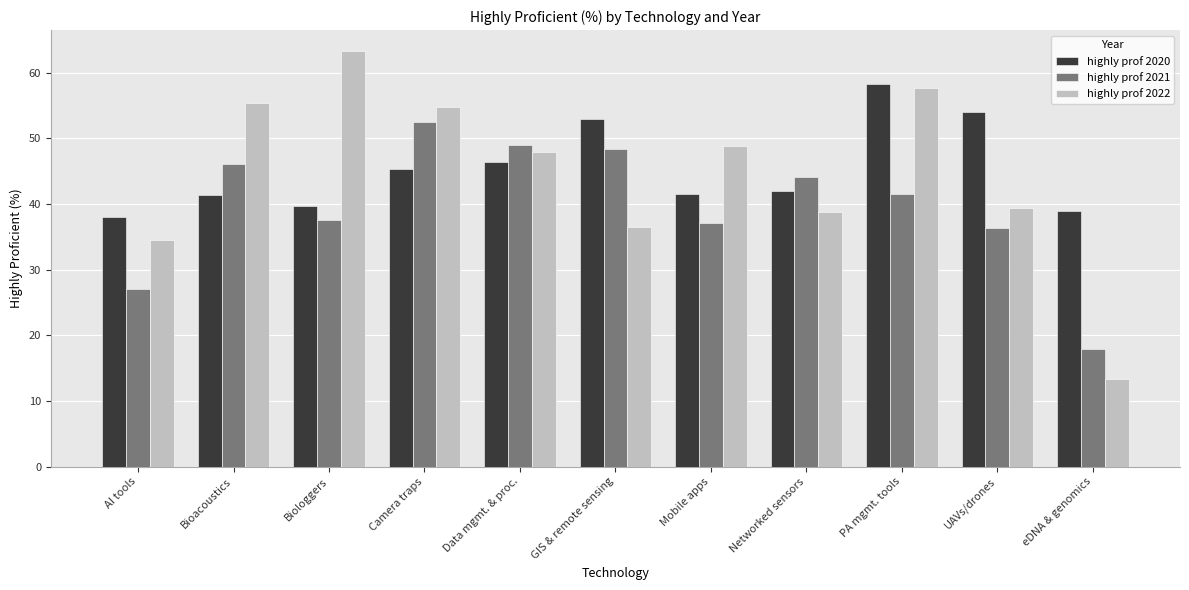

What is the label of the 4th bar from the left?

Camera traps